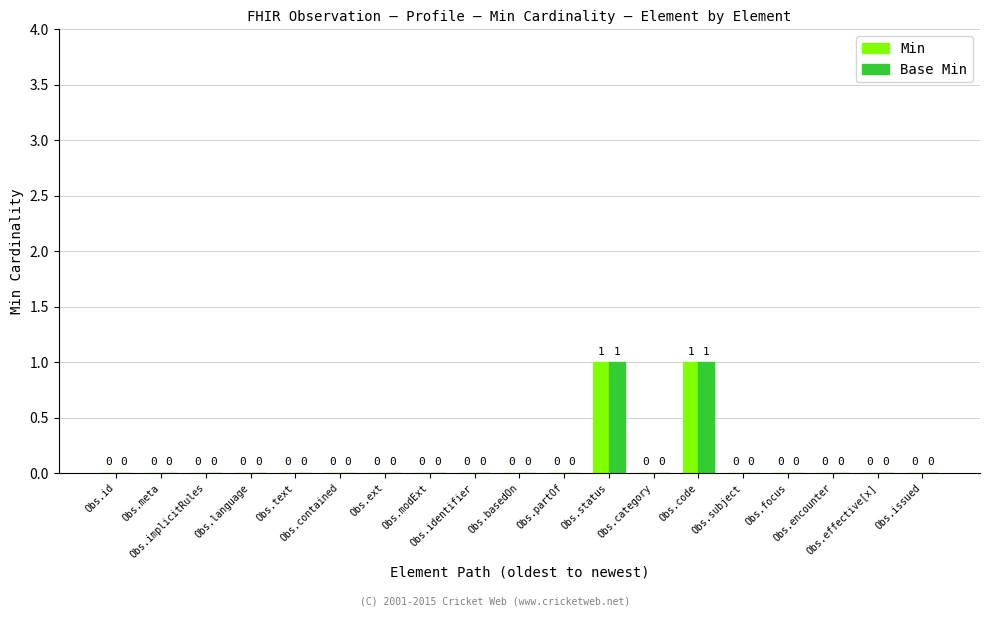

What is the maximum value for Min?

1